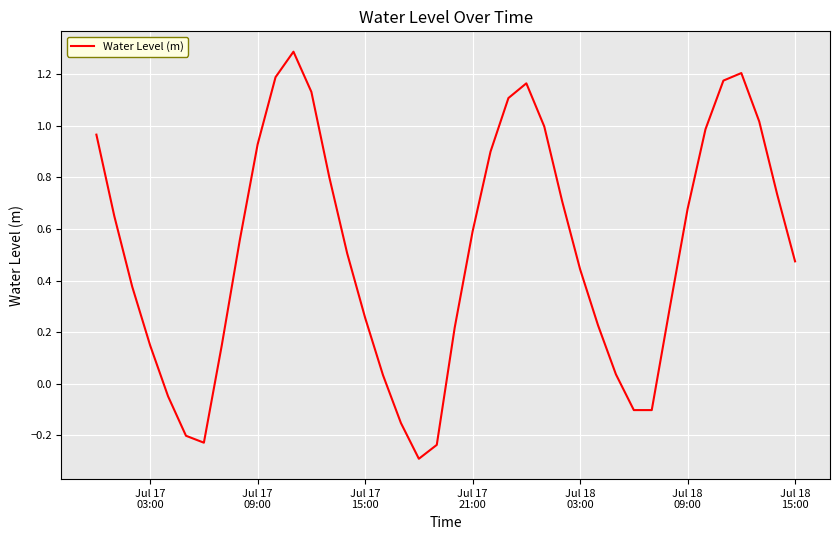

What is the greatest value displayed?

1.3